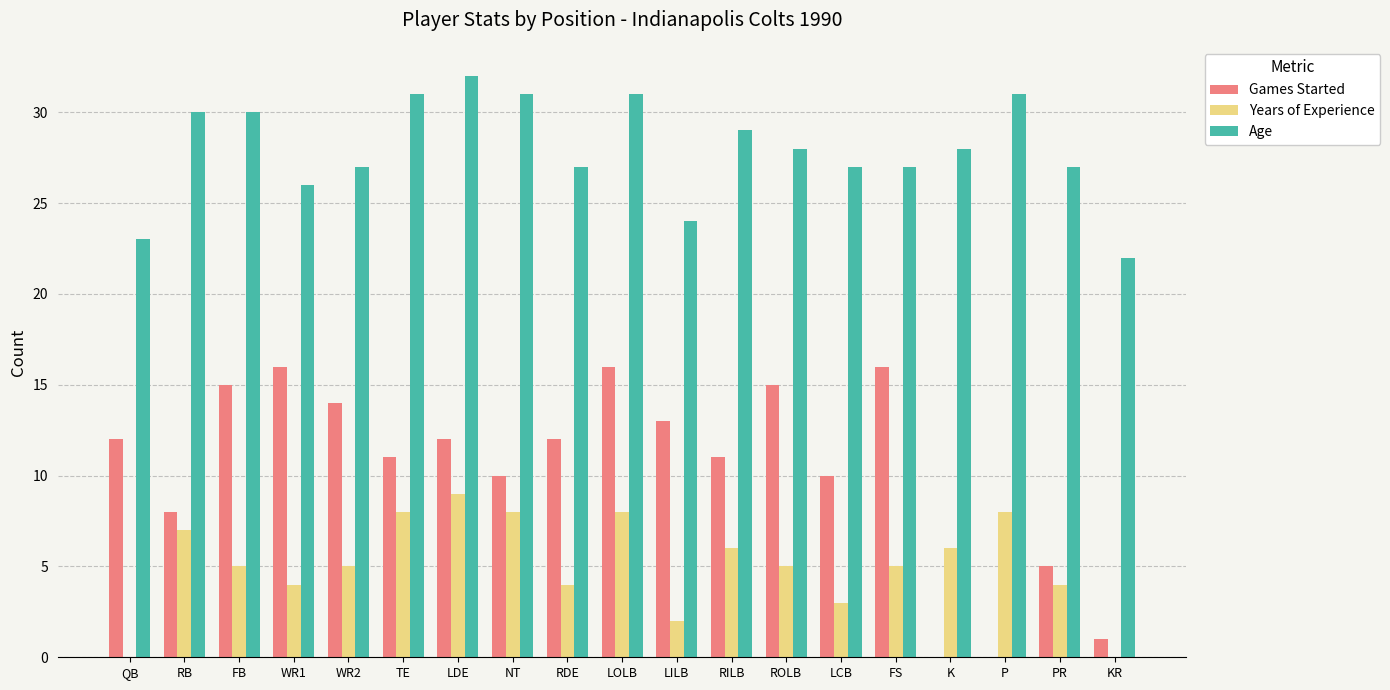

The Games Started series shows 16 at LDE. True or false?

False